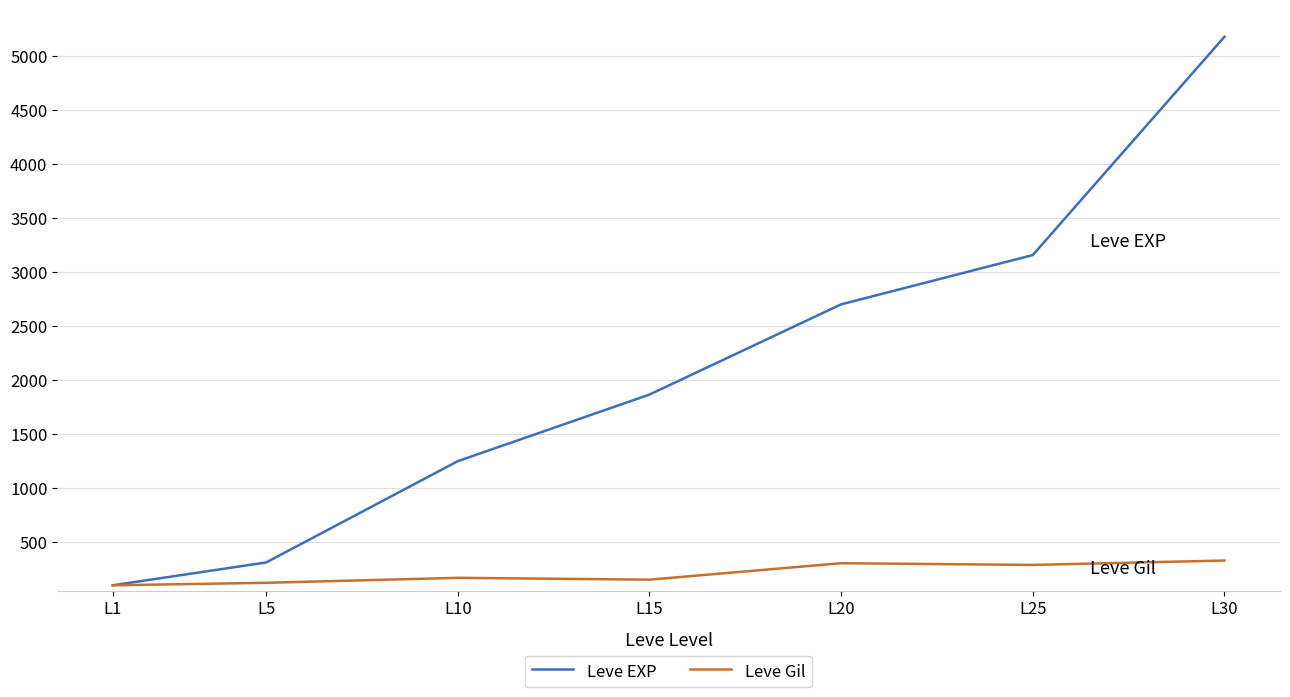

What is the difference between the second highest and second lowest values in the Leve Gil series?

181.4